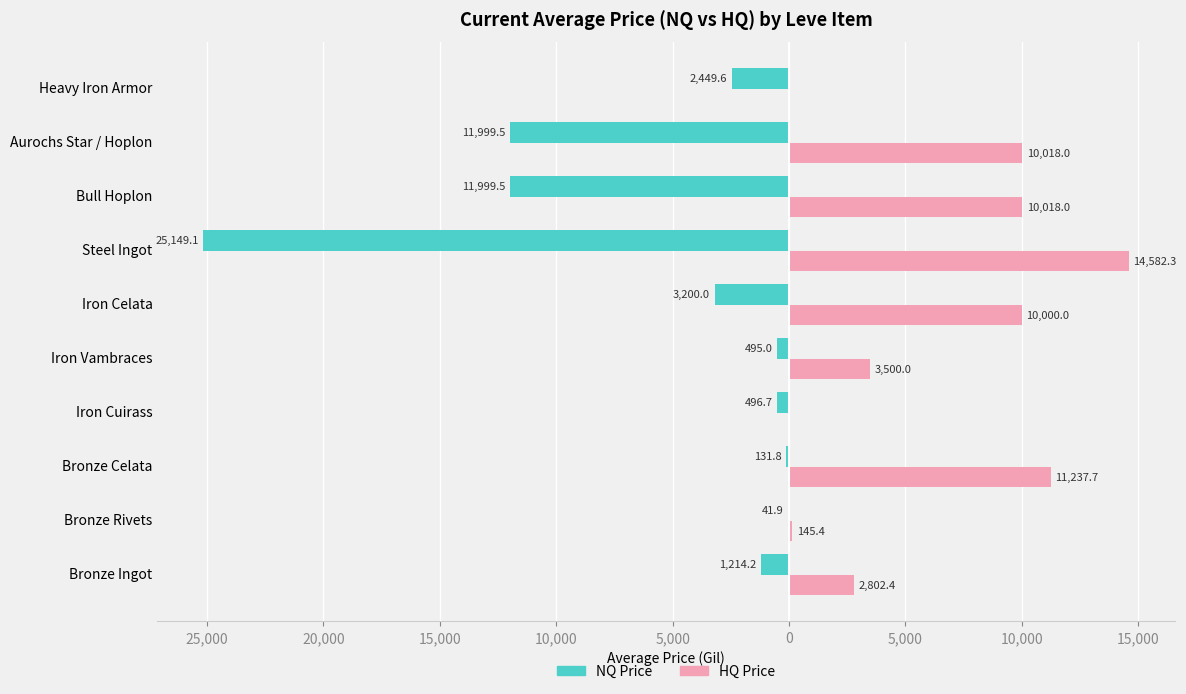

List the series in order of their overall mean, lowest first.

NQ Price, HQ Price